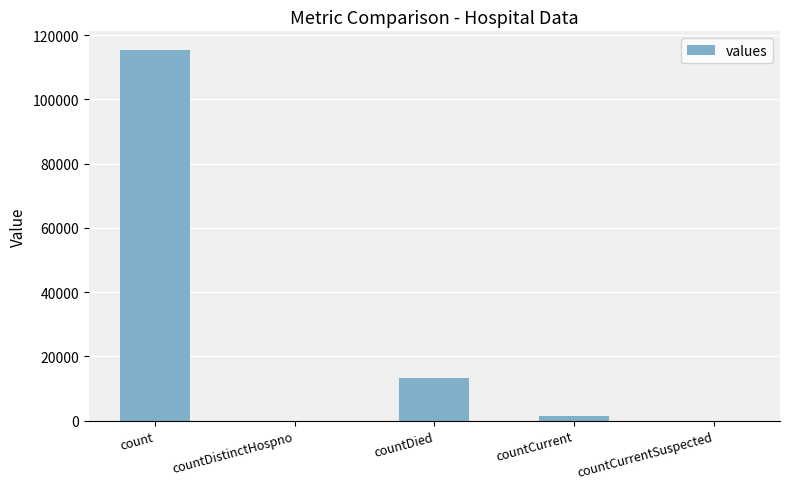

Which category has the highest value across all series?

count